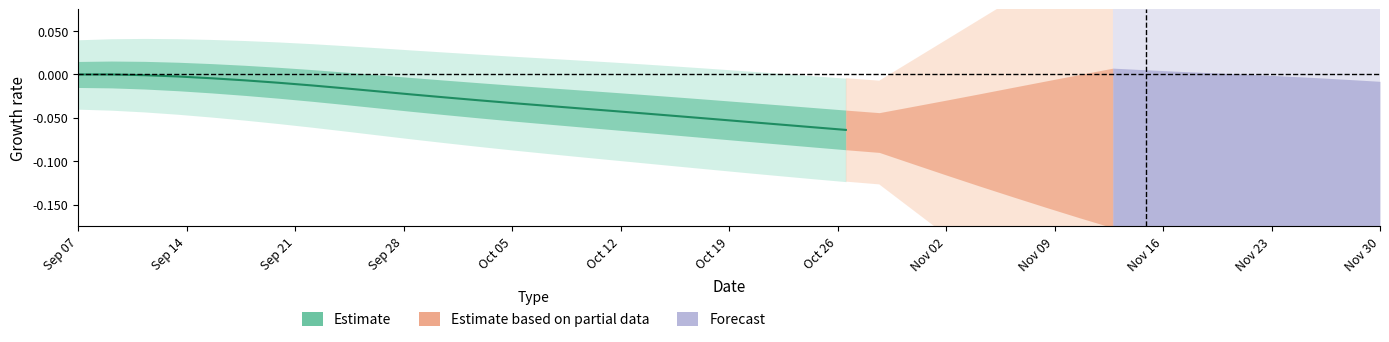

The value at 14 is -0.0. True or false?

False